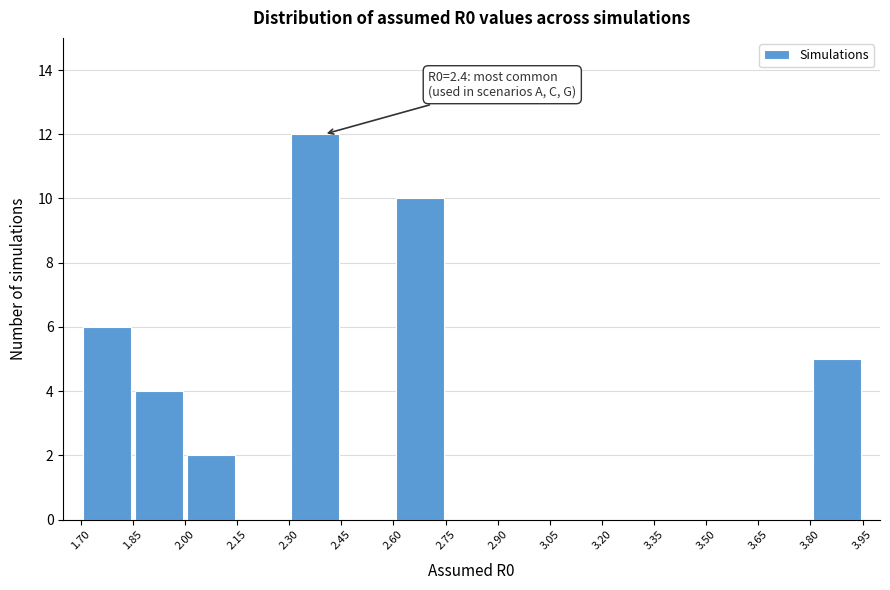

Which range on the x-axis has the tallest bar?

2.30 to 2.45